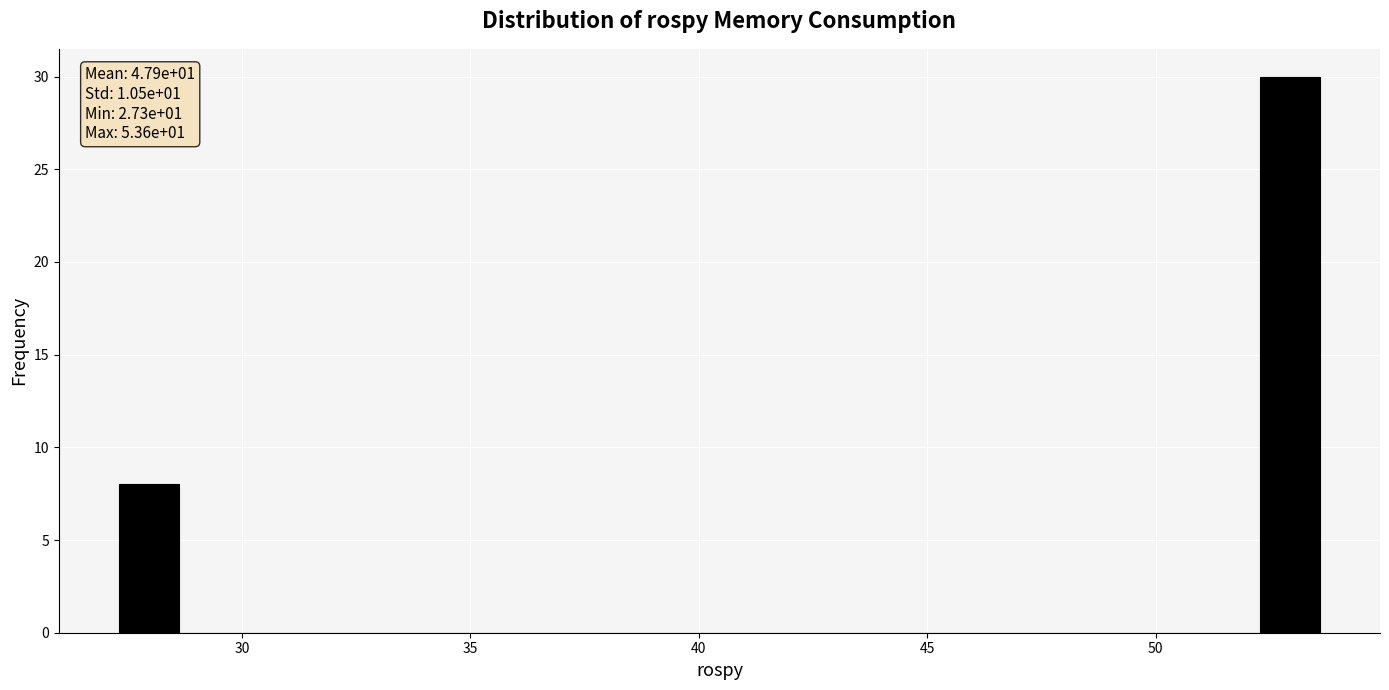

Read against the x-axis, roughly where is the centre of the tallest bar?

53.0